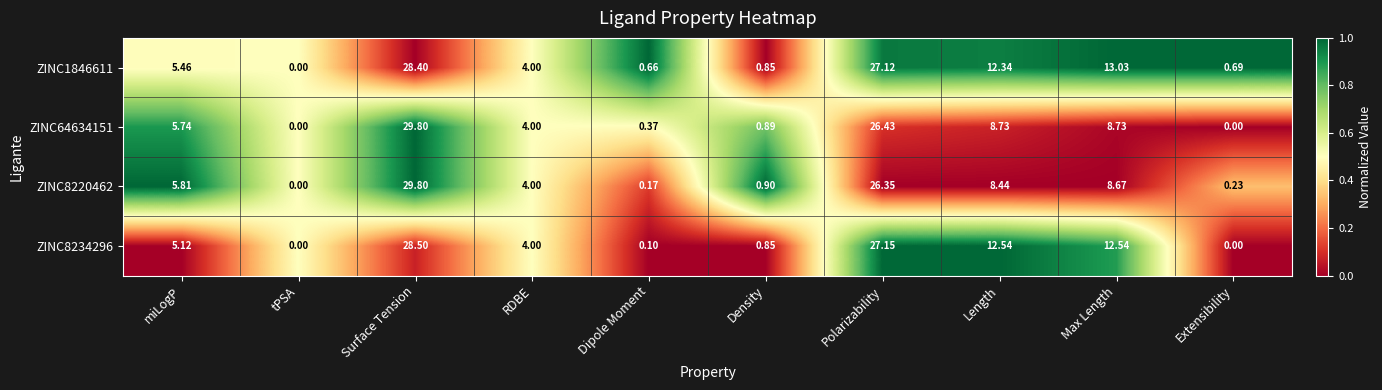

At which category is the sum across all series the highest?

Surface Tension